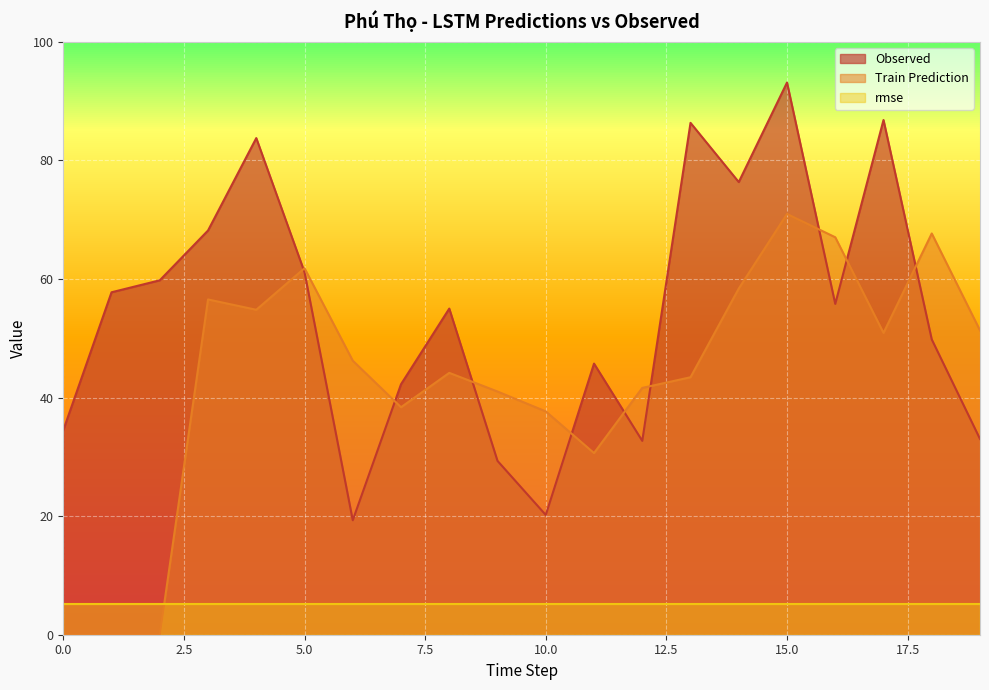

How many positive values does the Train Prediction series have?

17